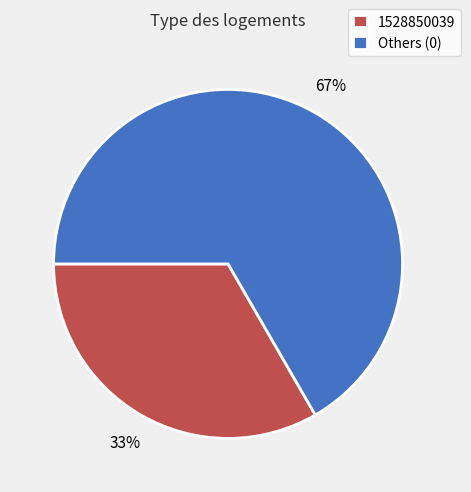

Which slice represents more than half of the pie?

Others (0)